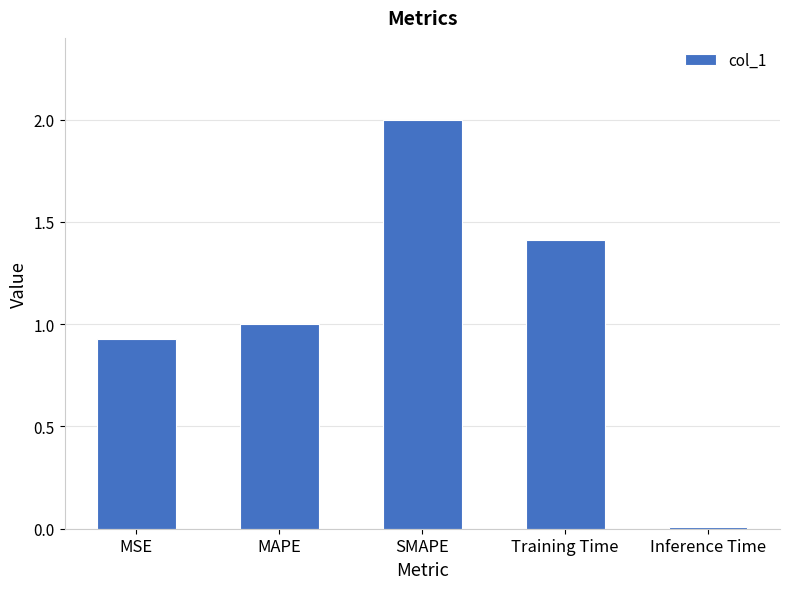

What is the sum of all values?

5.3